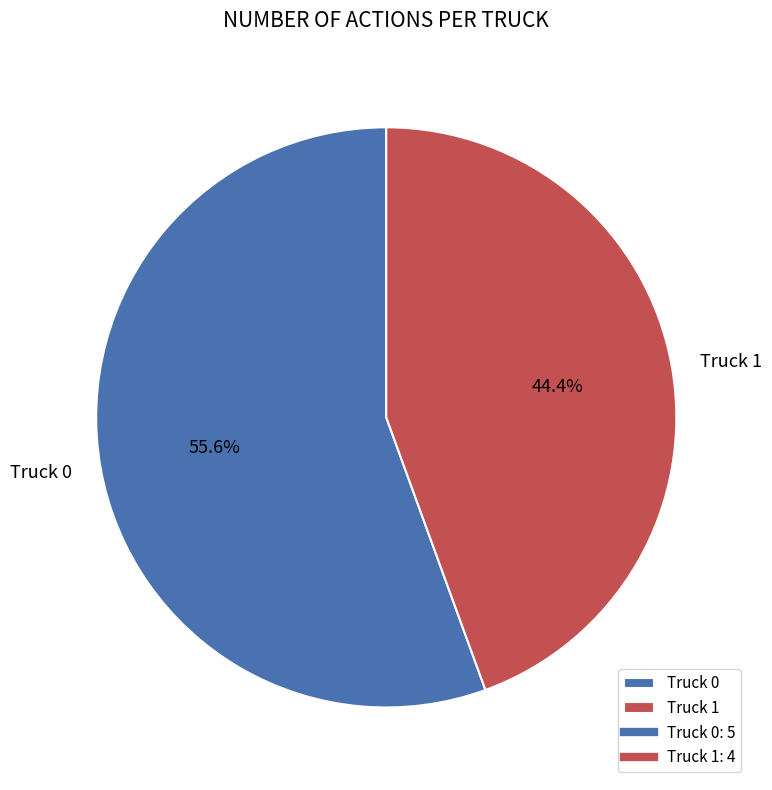

Does Truck 1 represent more than half of the total?

No